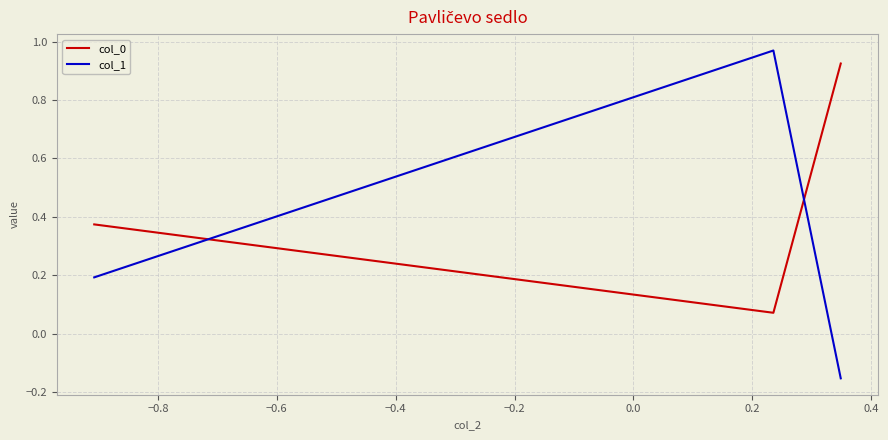

How many values in col_1 are below zero?

1